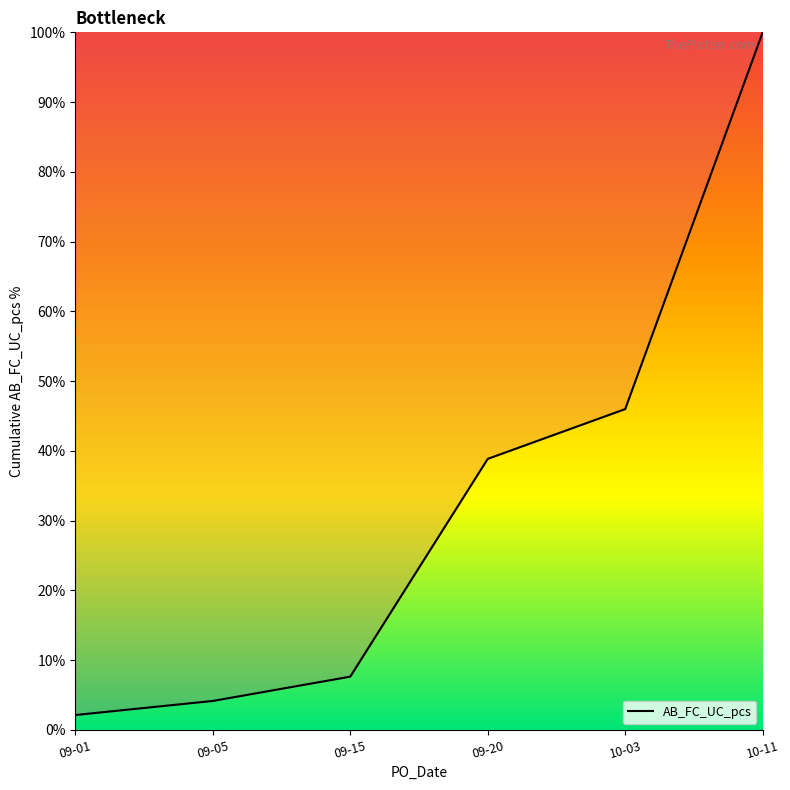

Does the chart display data point markers on the line(s)?

No